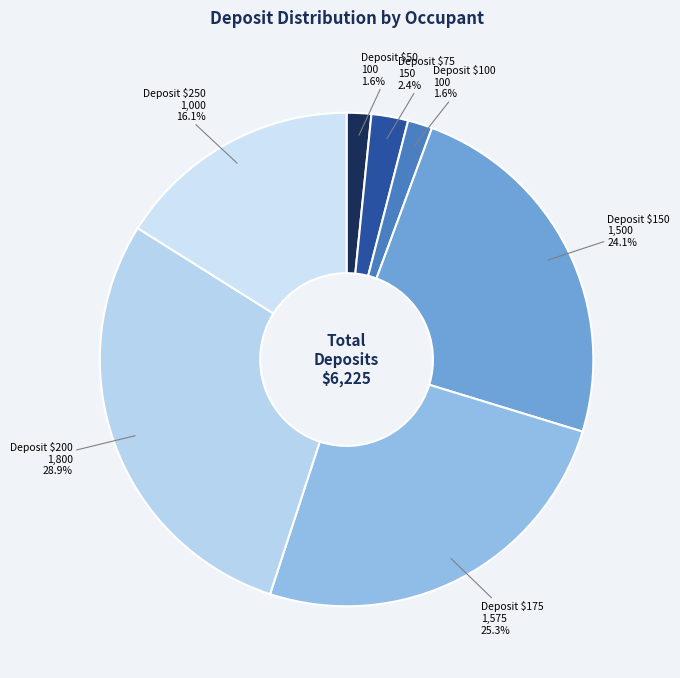

To the nearest percent, what is the average slice percentage?

14%